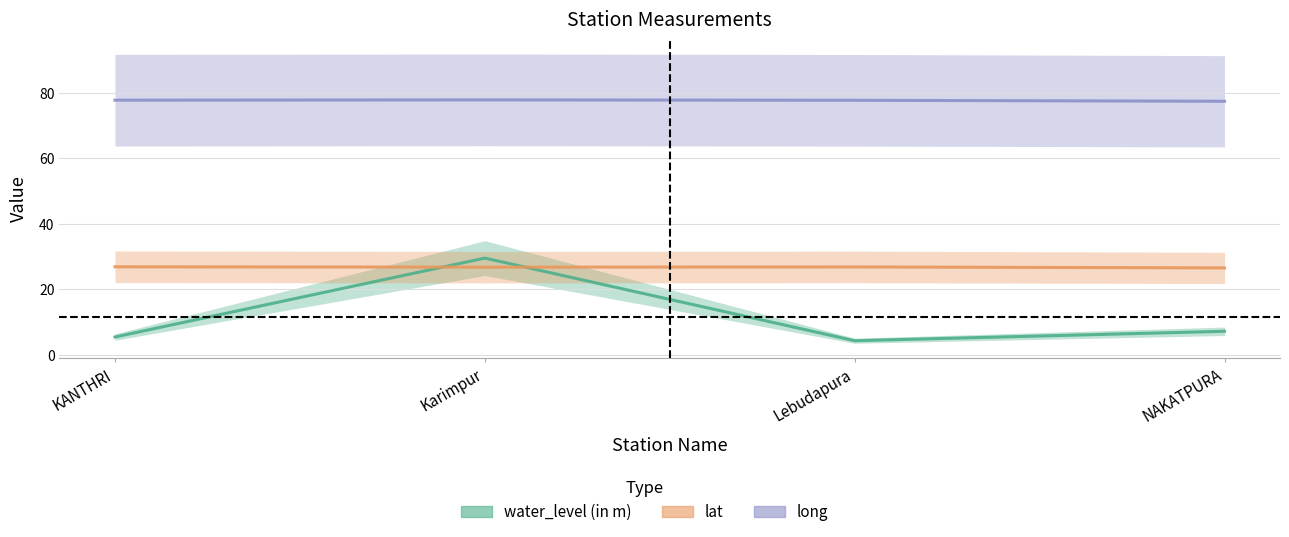

At how many categories does at least one series exceed 31?

4